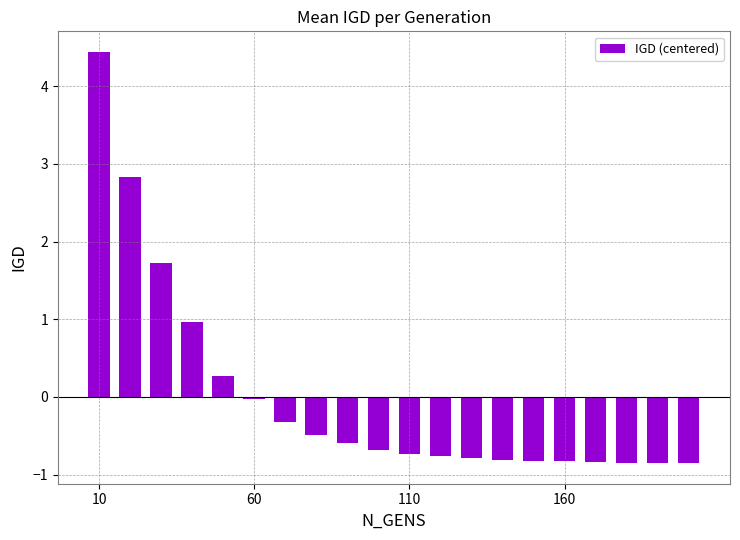

What is the minimum value shown in the chart?

-0.9